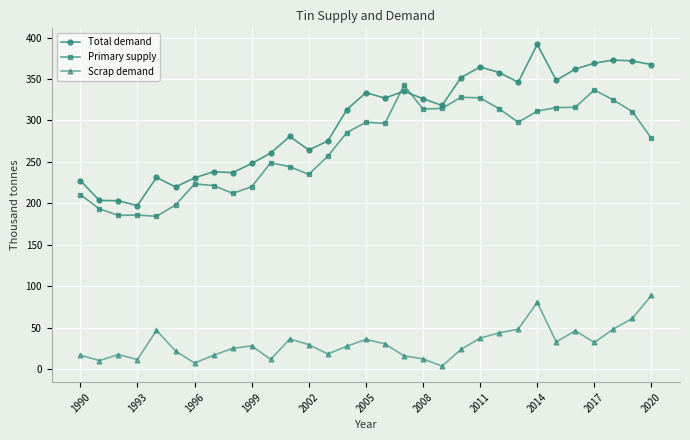

Which series has the widest spread of values?

Total demand